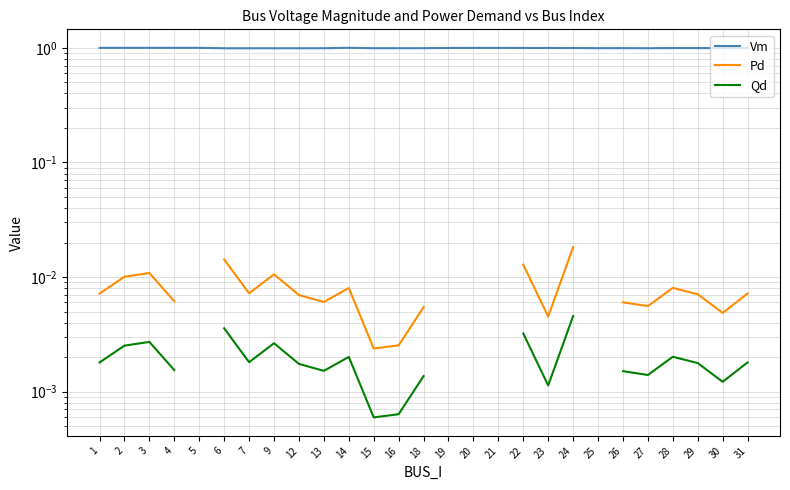

True or false: Qd has more than 0 points higher than both neighbors.

True